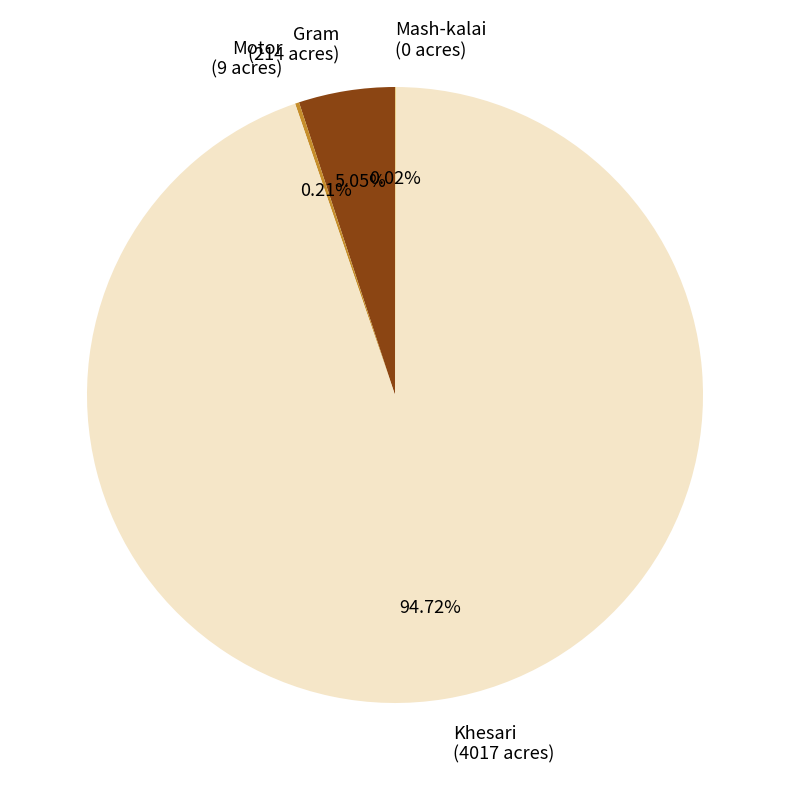

Do Gram (214 acres) and Khesari (4017 acres) together represent more than half of the pie?

Yes